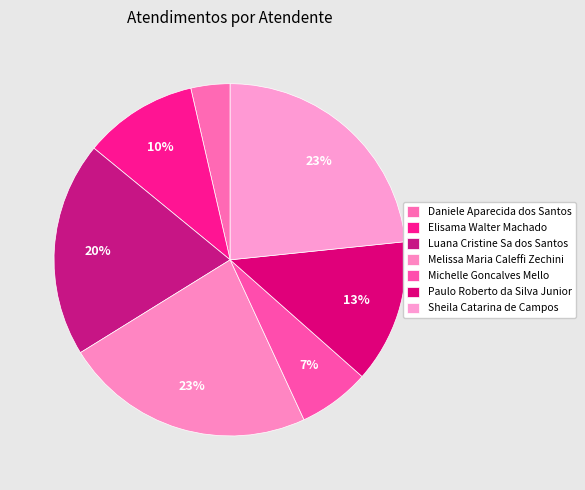

Which has a higher value, Melissa Maria Caleffi Zechini or Sheila Catarina de Campos?

Sheila Catarina de Campos